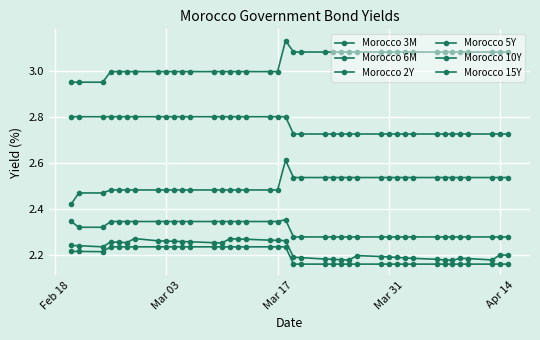

How many lines are shown in the chart?

6